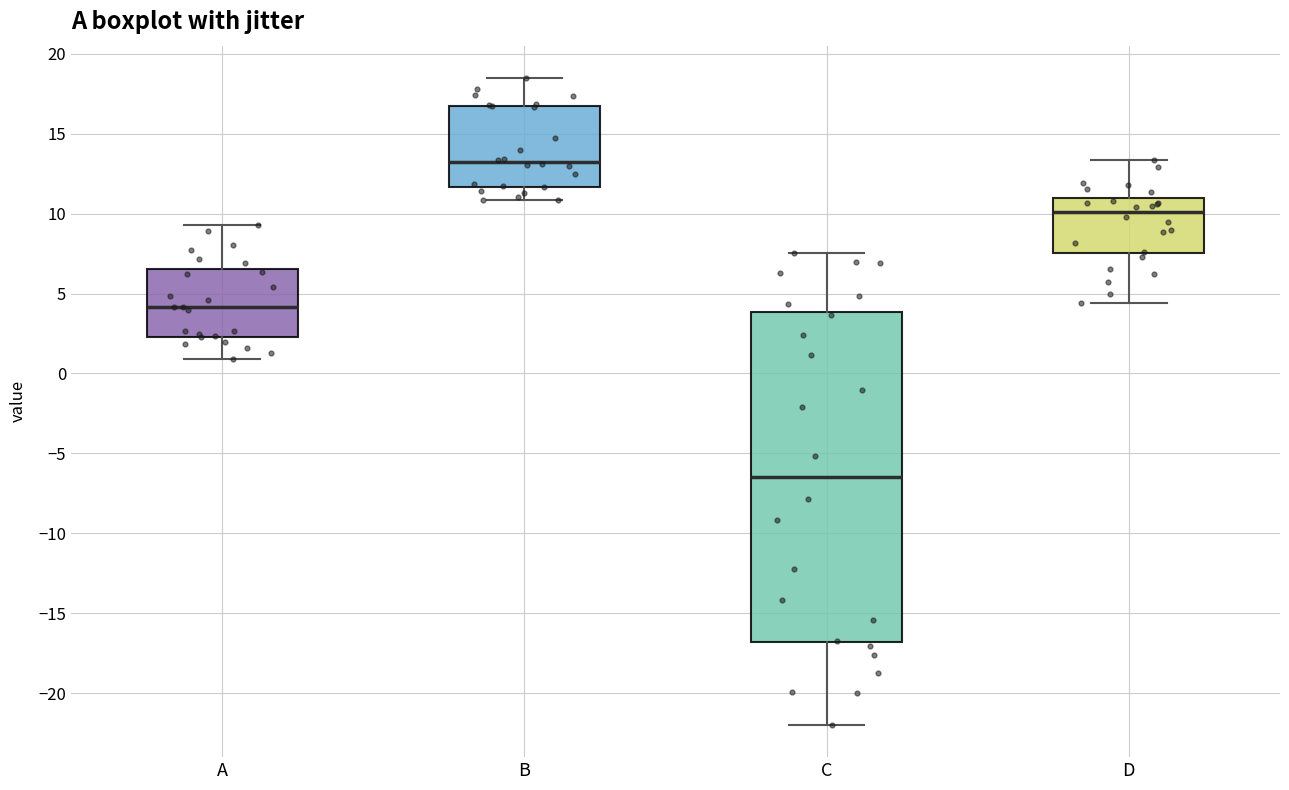

Which box's median line is the lowest?

C